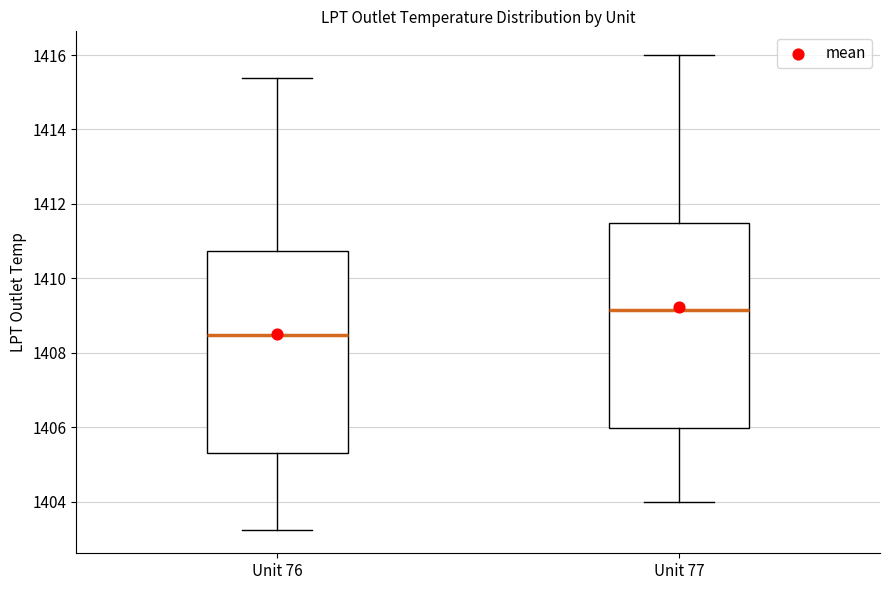

Where does the median line of the box for Unit 77 sit on the y-axis? The values are not printed on the chart, so give them approximately, as read against the axis.

1409.2